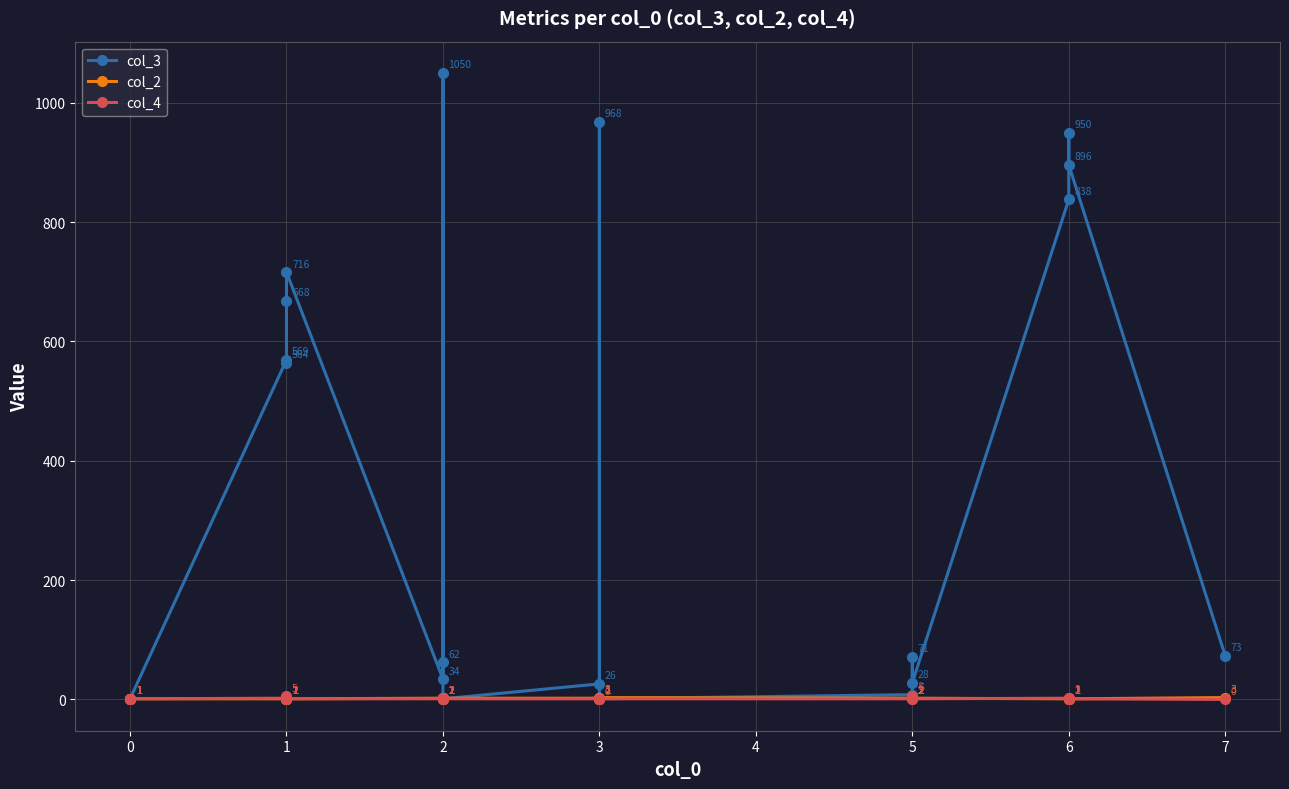

What is the sum of all col_3 values?

7525